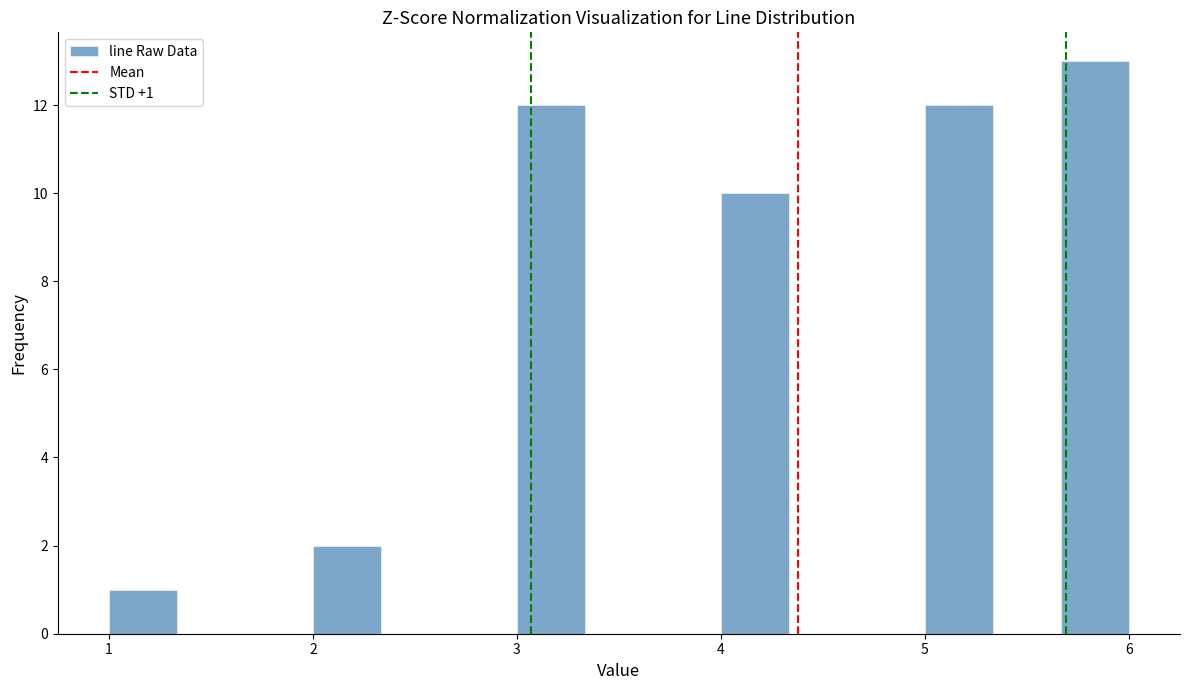

Around what value on the x-axis is the tallest bar? Give the approximate position of its centre, as read against the axis.

5.8